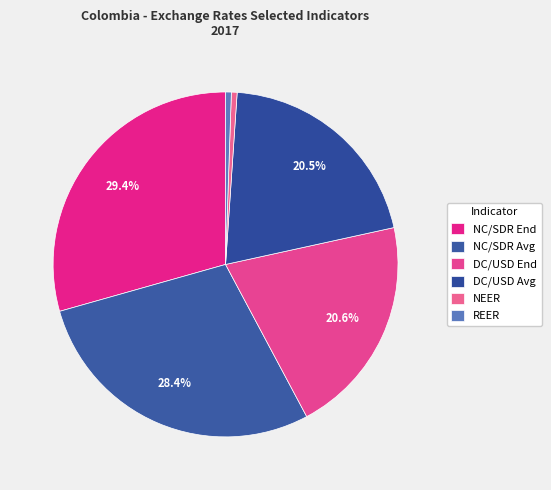

Does any single category account for the majority?

No